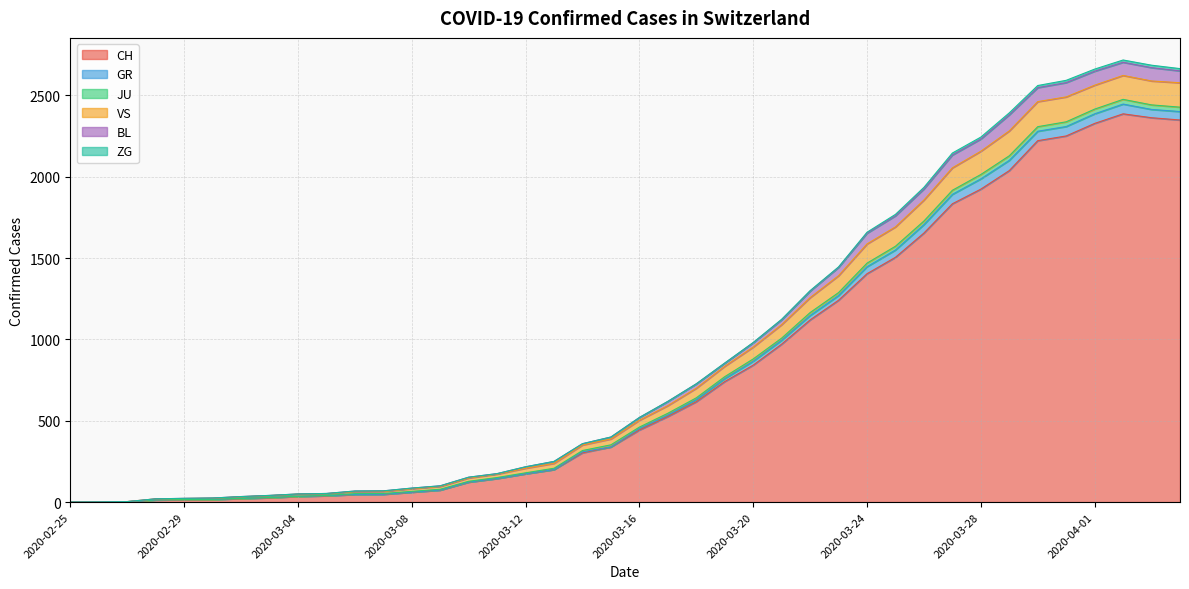

What is the highest value of the CH series?

2387